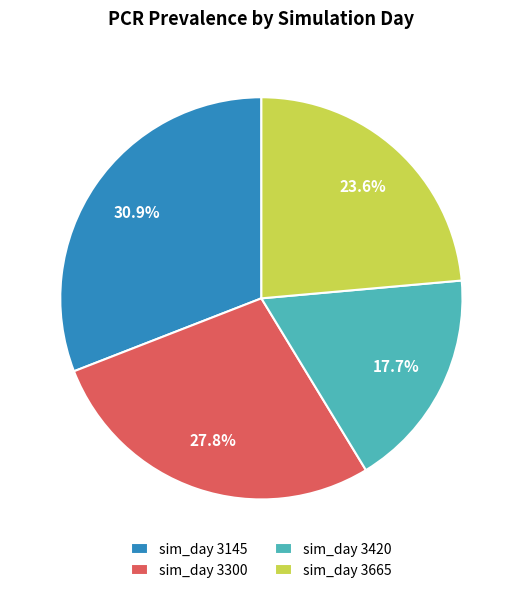

Does sim_day 3665 represent more than half of the total?

No